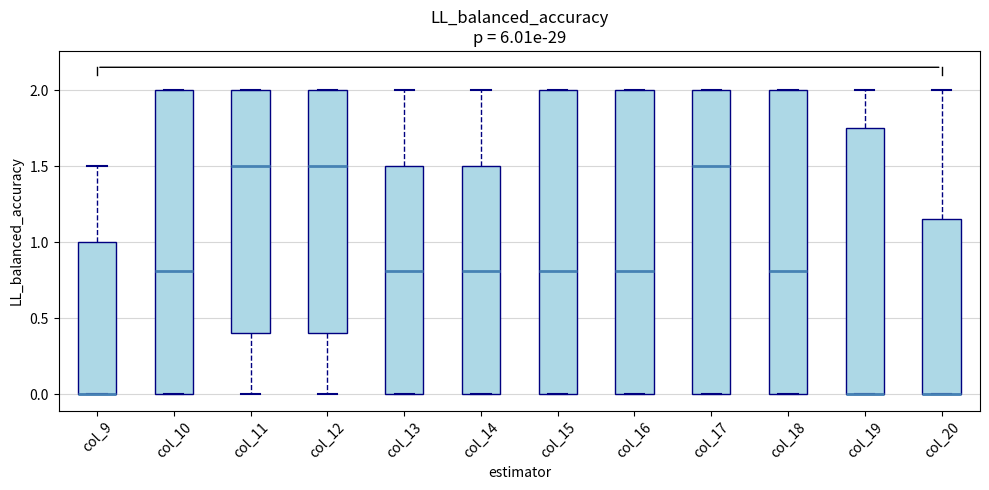

Reading left to right, read every box against the y-axis: the position of its median line, the range the box covers, and the ends of its whiskers. The values are not printed on the chart, so give them approximately, as read against the axis.

col_9: median 0.00 (drawn on the box's lower edge), box 0.00 to 1.00, whiskers 0.00 to 1.50
col_10: median 0.80, box 0.00 to 2.00, whiskers 0.00 to 2.00
col_11: median 1.50, box 0.40 to 2.00, whiskers 0.00 to 2.00
col_12: median 1.50, box 0.40 to 2.00, whiskers 0.00 to 2.00
col_13: median 0.80, box 0.00 to 1.50, whiskers 0.00 to 2.00
col_14: median 0.80, box 0.00 to 1.50, whiskers 0.00 to 2.00
col_15: median 0.80, box 0.00 to 2.00, whiskers 0.00 to 2.00
col_16: median 0.80, box 0.00 to 2.00, whiskers 0.00 to 2.00
col_17: median 1.50, box 0.00 to 2.00, whiskers 0.00 to 2.00
col_18: median 0.80, box 0.00 to 2.00, whiskers 0.00 to 2.00
col_19: median 0.00 (drawn on the box's lower edge), box 0.00 to 1.75, whiskers 0.00 to 2.00
col_20: median 0.00 (drawn on the box's lower edge), box 0.00 to 1.15, whiskers 0.00 to 2.00